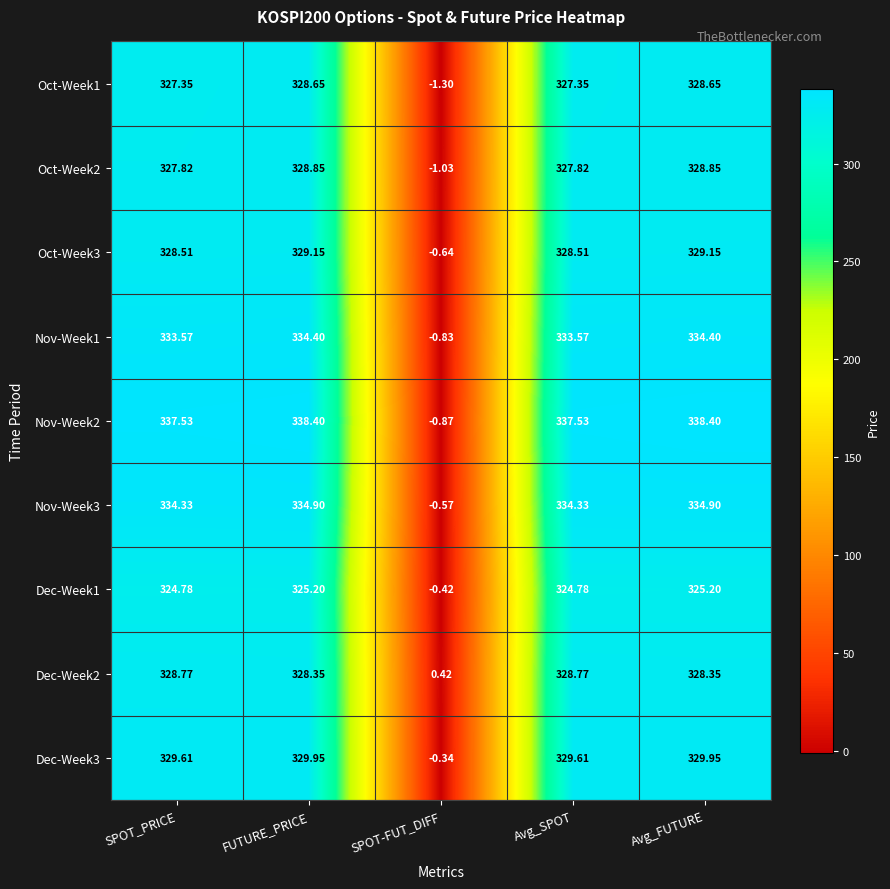

At which label does Dec-Week2 reach its minimum?

SPOT-FUT_DIFF